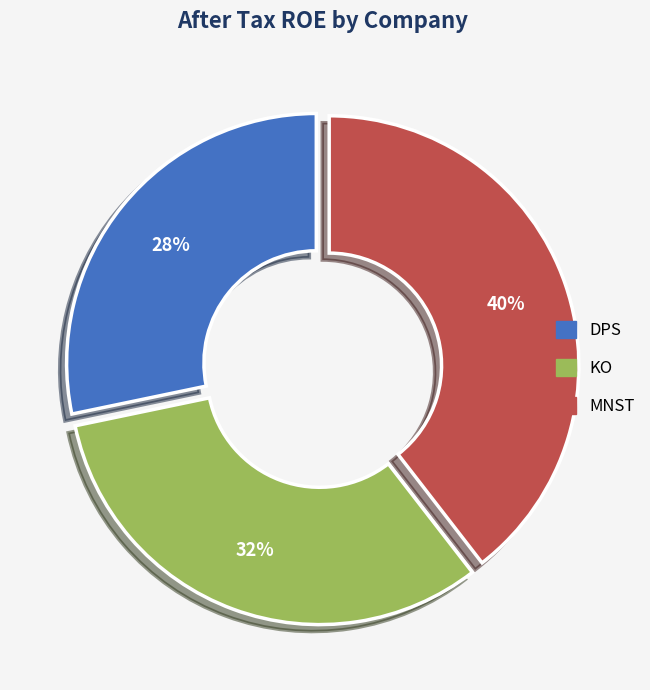

Combined, do KO and MNST account for over 50%?

Yes